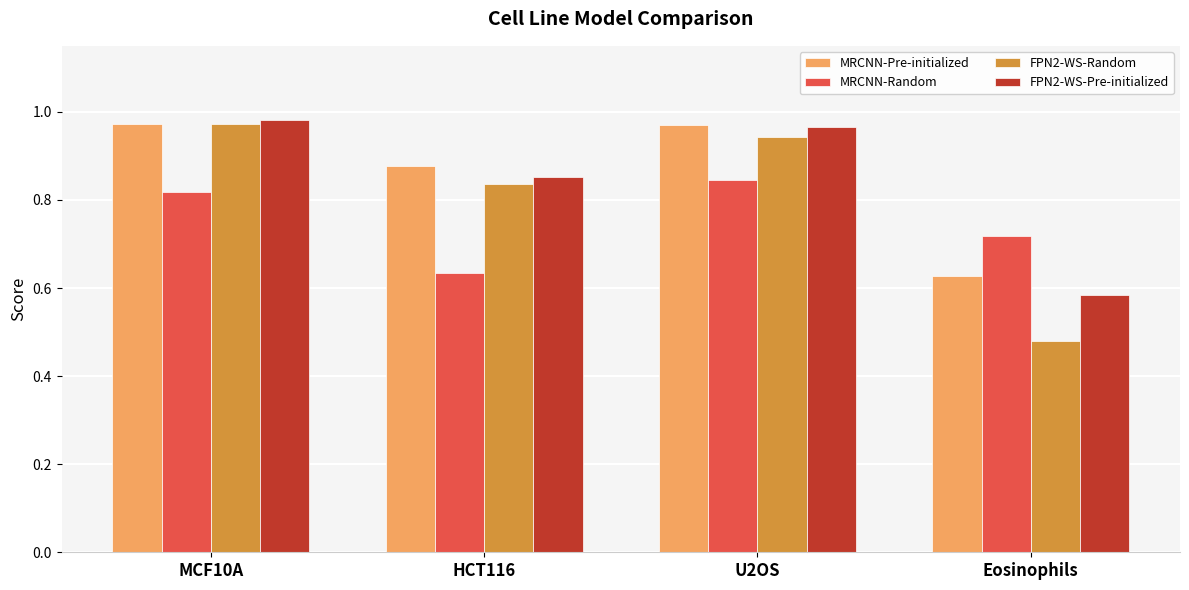

At which category does the chart reach its minimum across all series?

Eosinophils